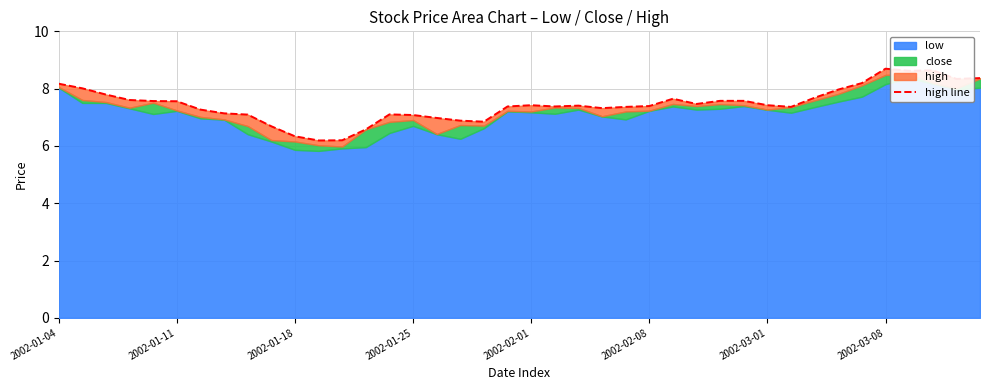

Between 2002-01-18 and 20, which is larger?

2002-01-18